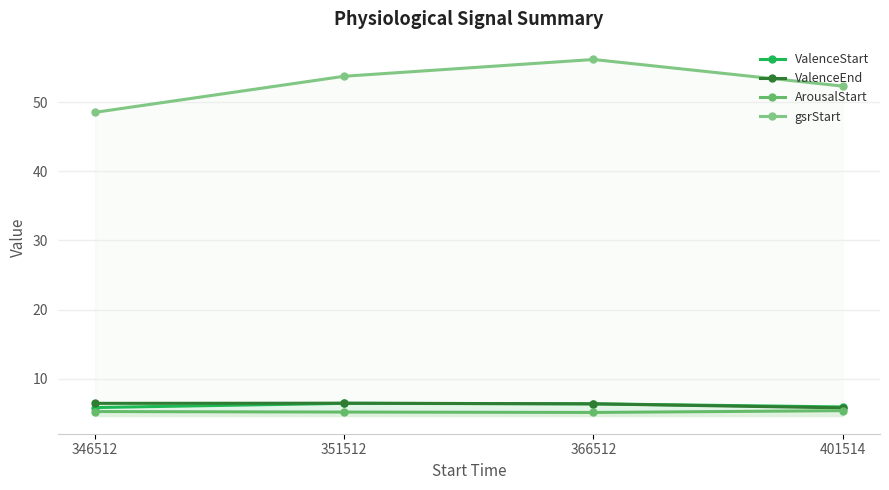

At which category is the sum across all series the highest?

366512